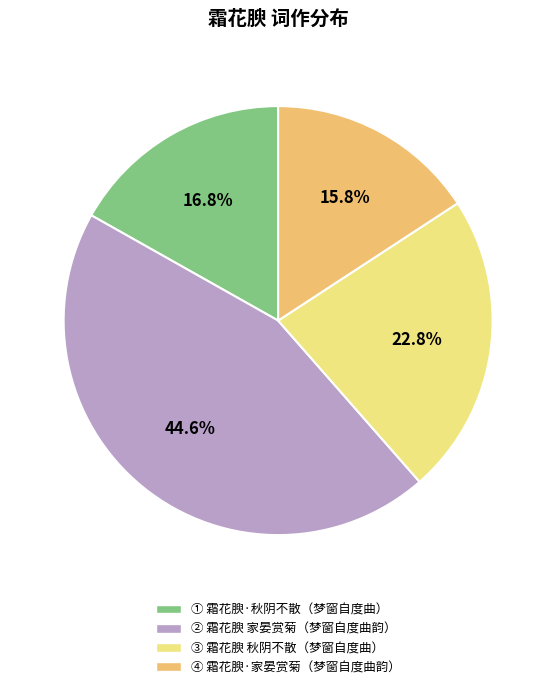

Is there a majority slice in this chart?

No